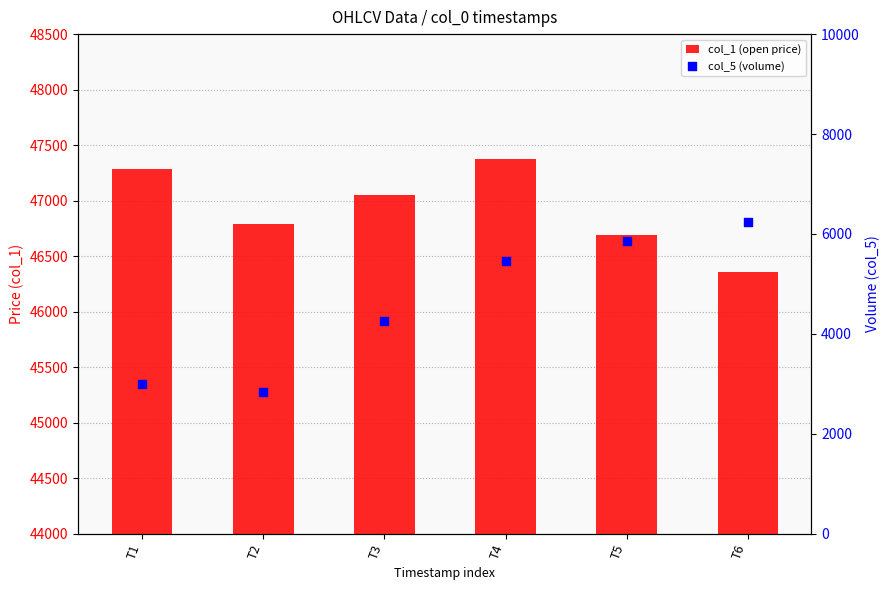

Which series contains the highest Y value?

col_1 (open price)